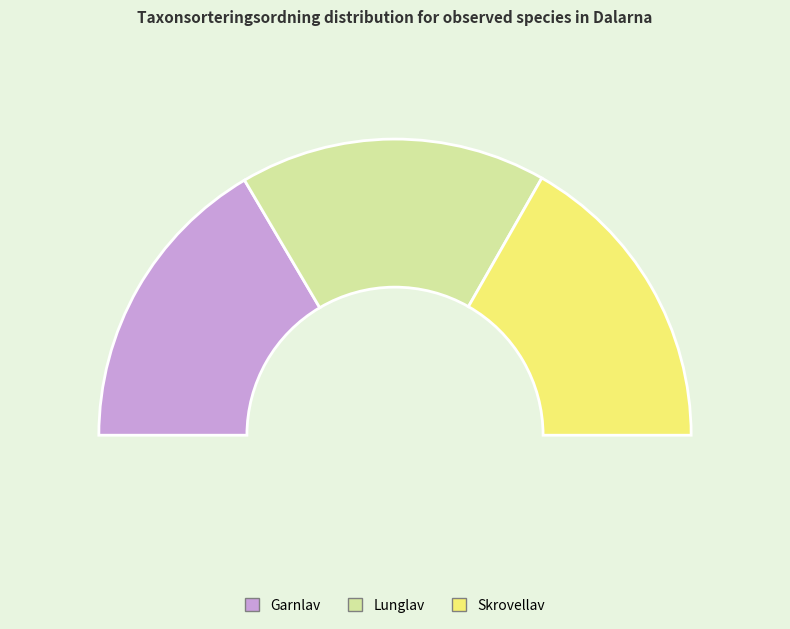

Is there a majority slice in this chart?

No